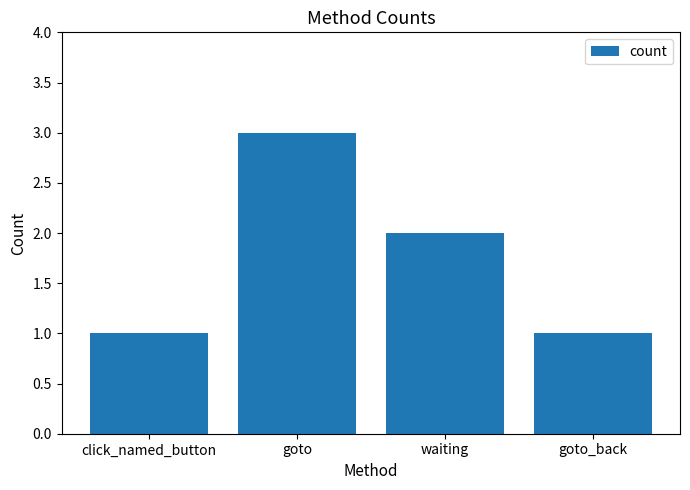

Which category has the highest value across all series?

goto